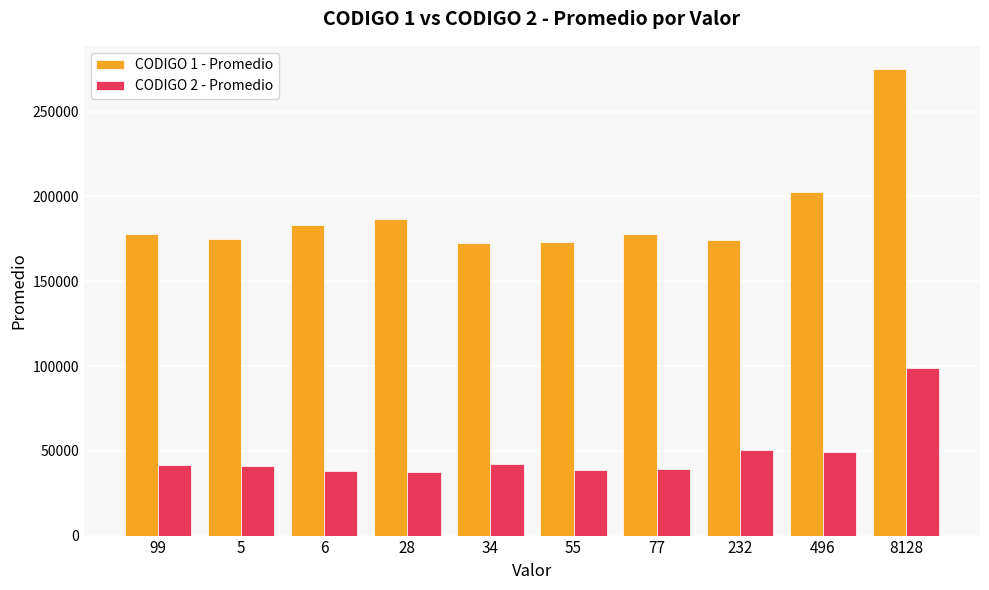

Which series has the largest range (max minus min)?

CODIGO 1 - Promedio